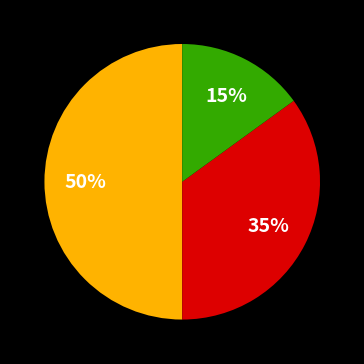

To the nearest percent, what is the difference between the largest and smallest slice percentages?

35%